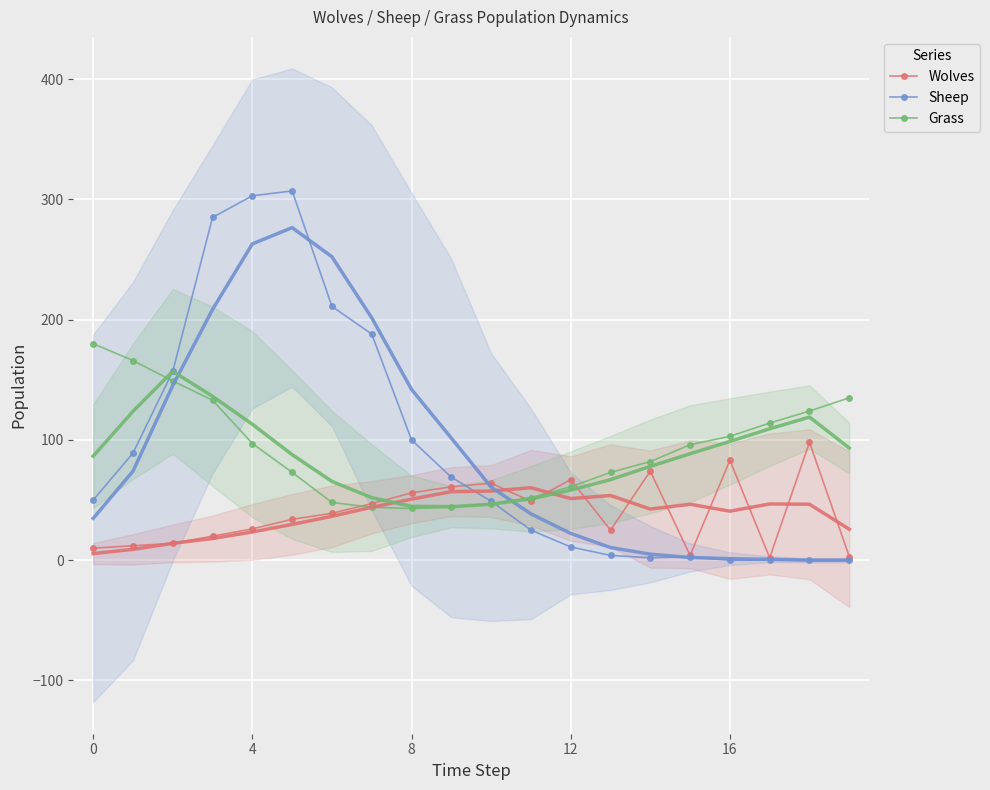

The Grass series shows 61 at 12. True or false?

True